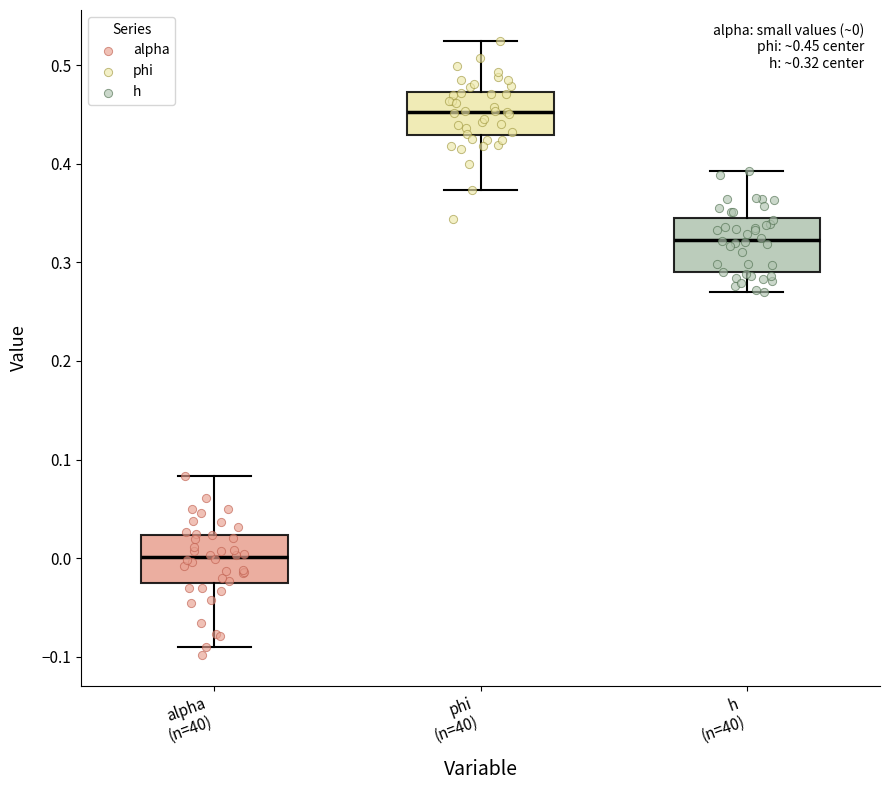

Which box has the highest median line?

phi (n=40)